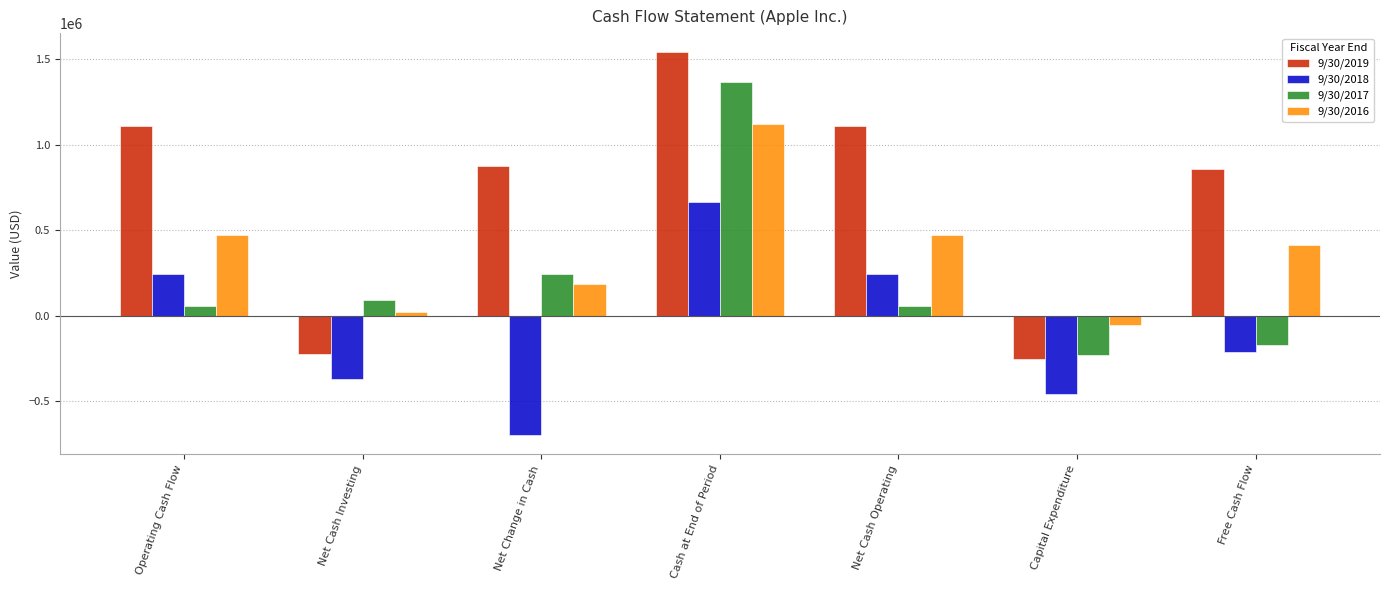

The value of 9/30/2016 at Cash at End of Period is 1120360. True or false?

True